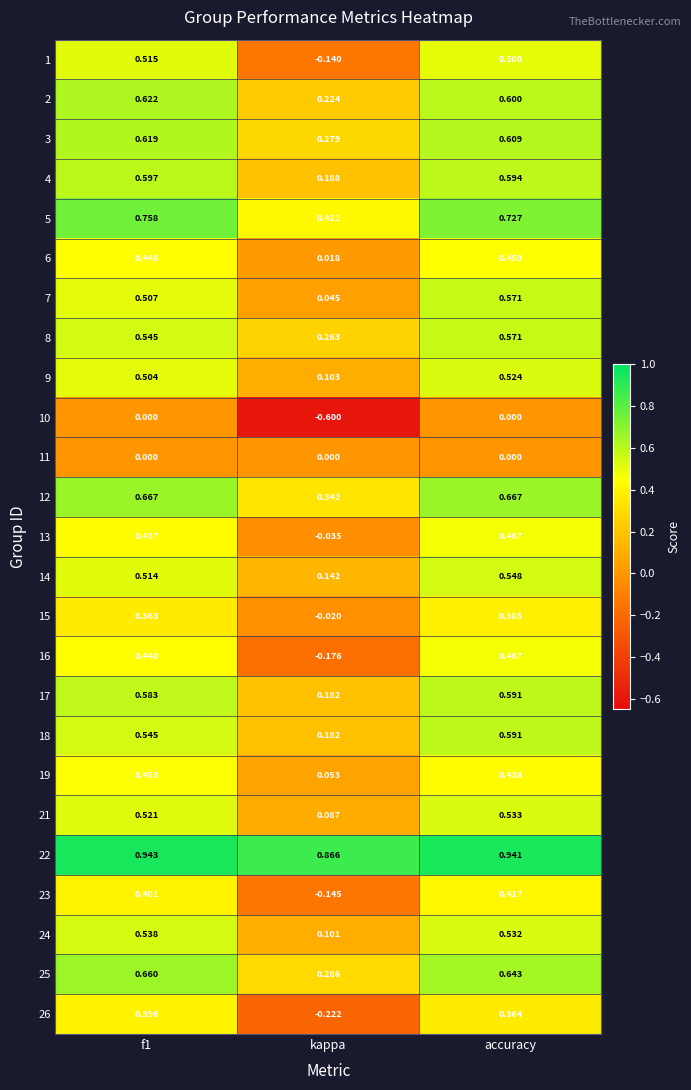

Where is 26 nearest to the value 0?

kappa